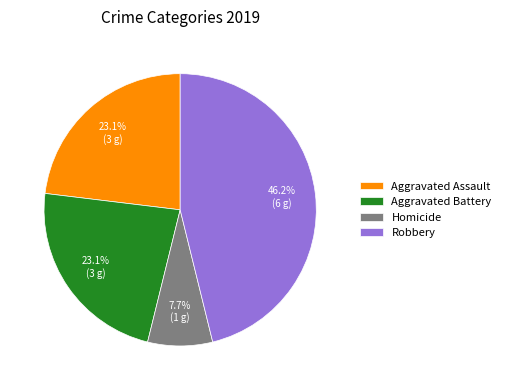

Which slice is the smallest?

Homicide